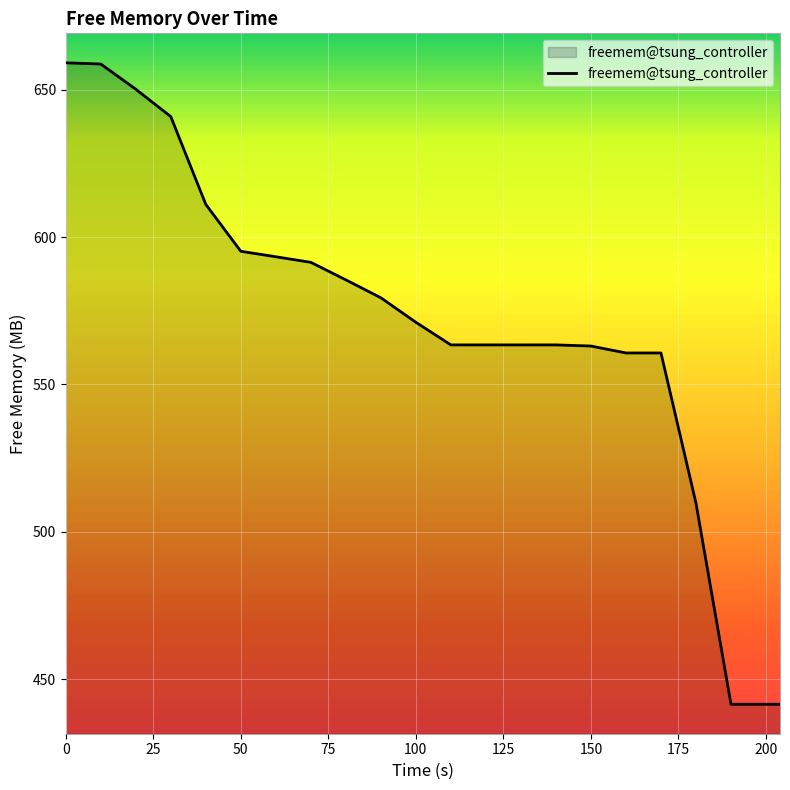

What is the difference between the maximum and minimum values?

217.7